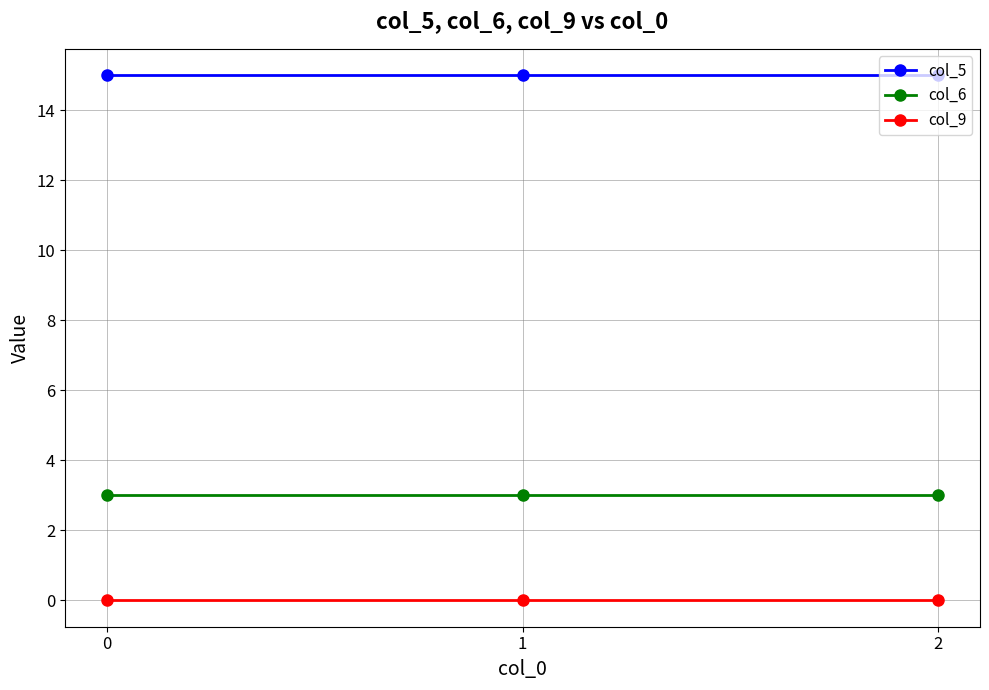

The value of col_9 at 0 is 0. True or false?

True